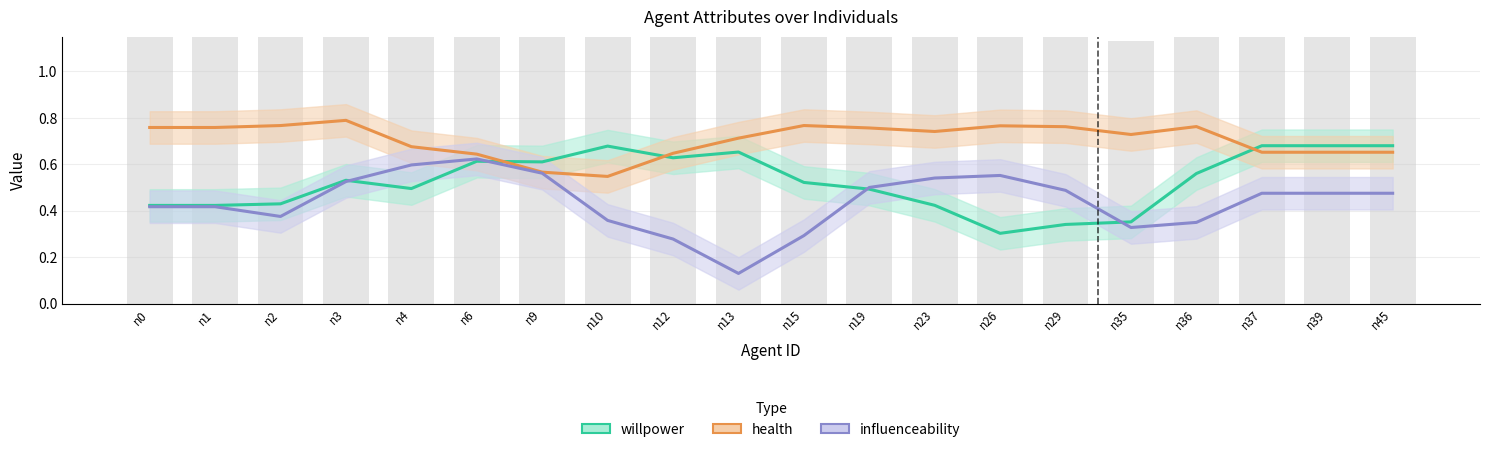

What is the average value of the influenceability series?

0.4